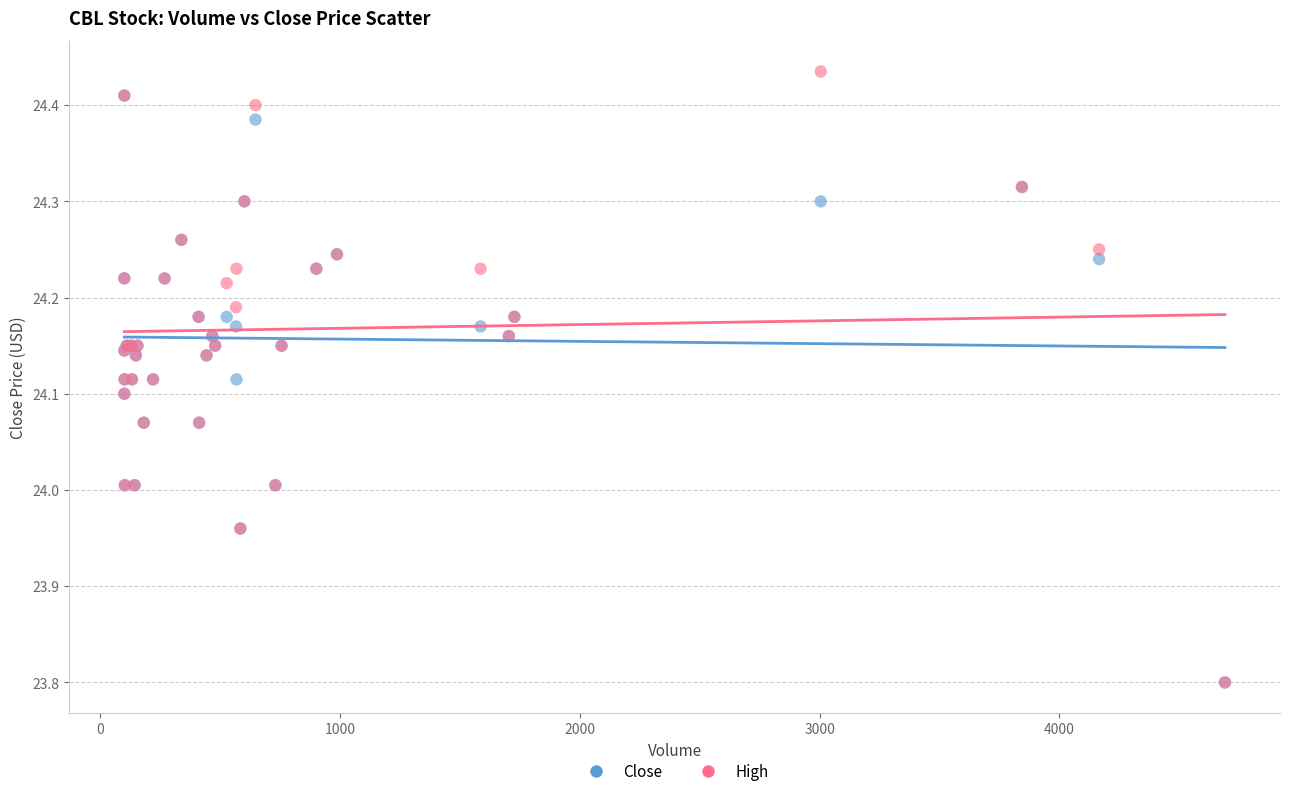

What are all the series names shown in the legend?

Close, High